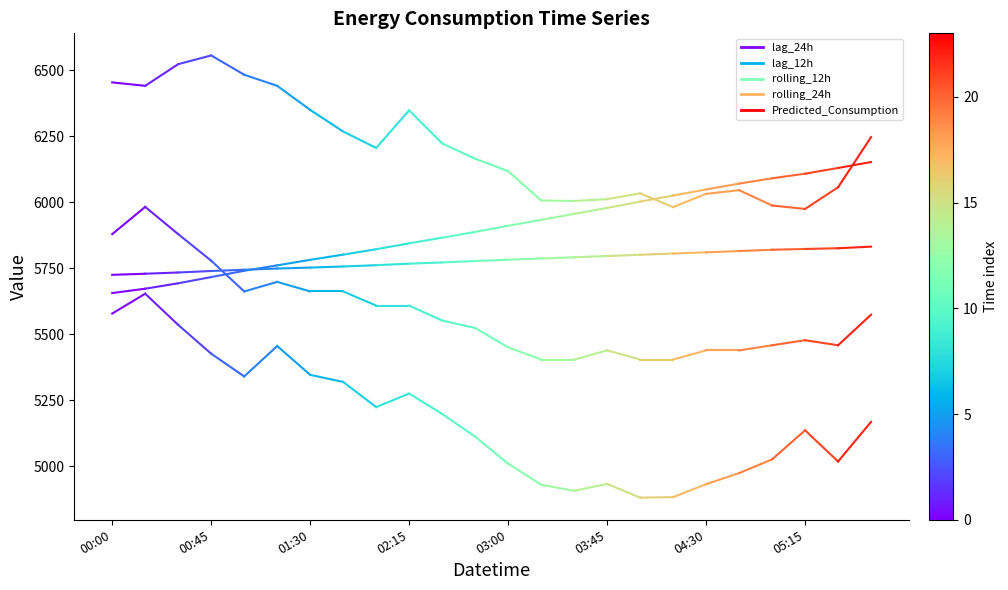

What is the approximate value of Predicted_Consumption at 00:00?

5879.6